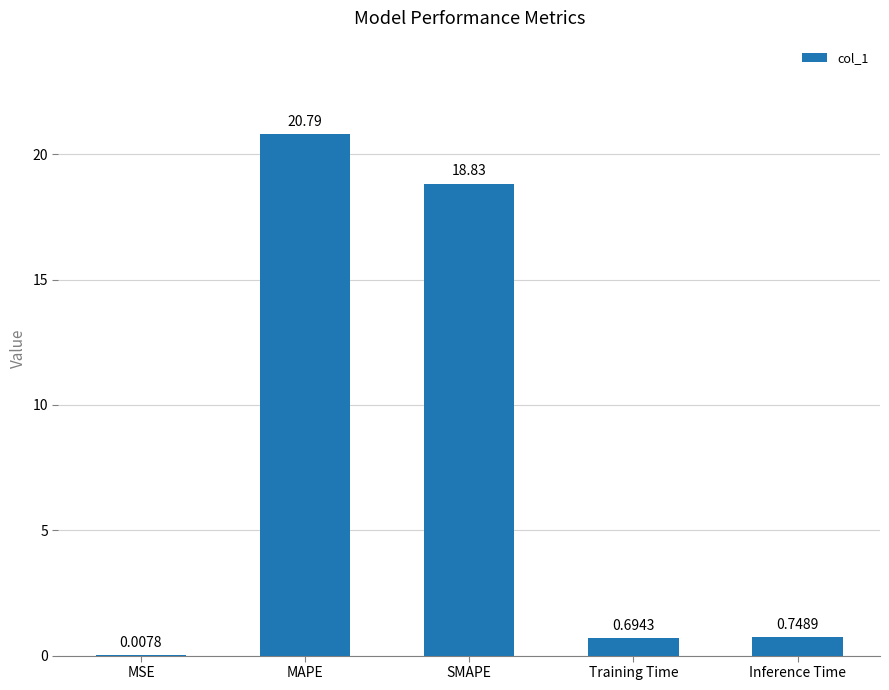

Are the bars horizontal?

No